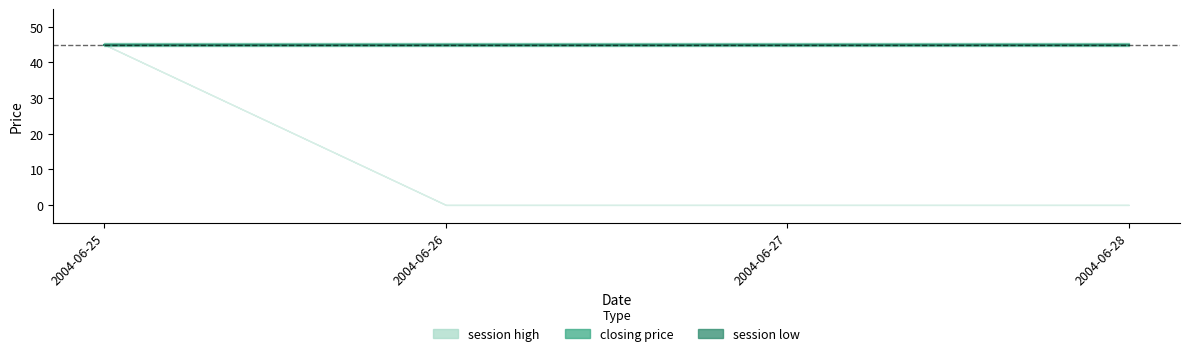

Reading left to right, what are all the values shown in this chart?

session high: 45	0	0	0
closing price: 45	45	45	45
session low: 45	0	0	0